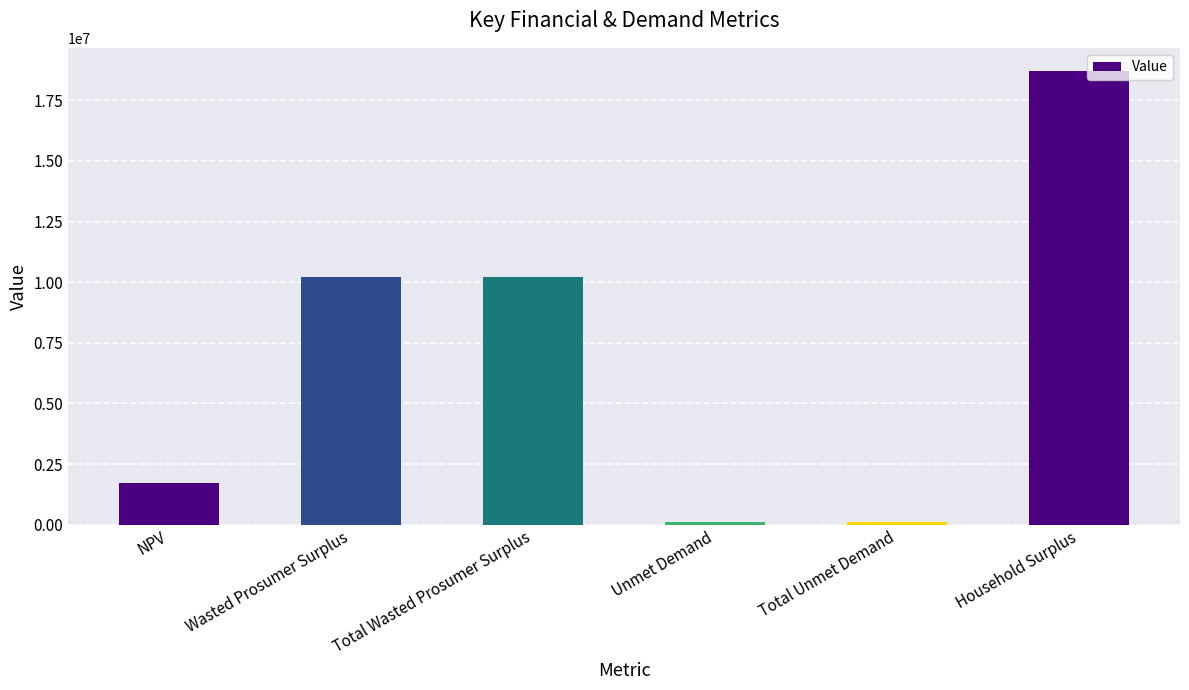

Are the bars horizontal?

No